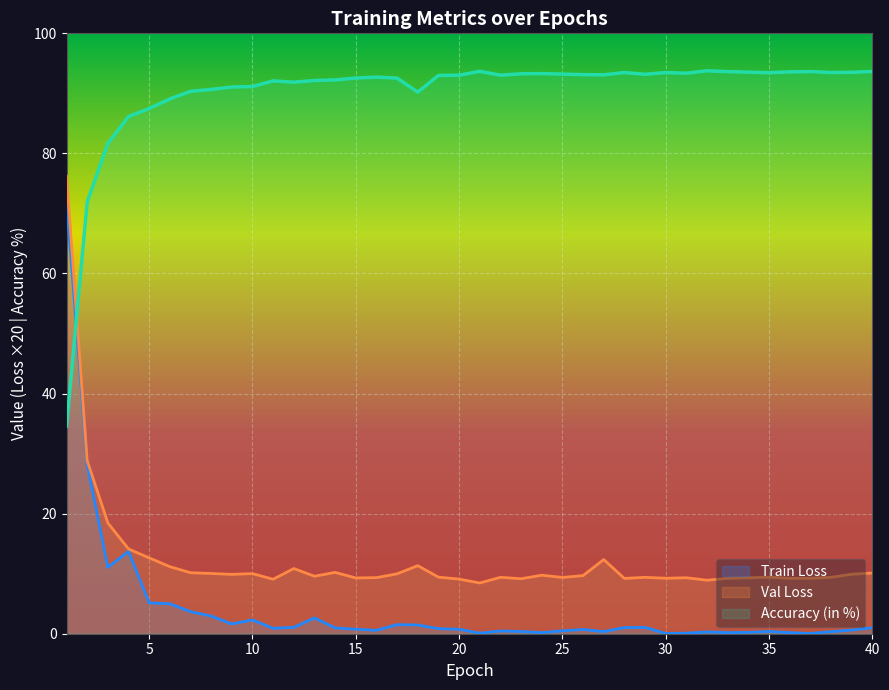

What is the difference between the Accuracy (in %) values at 32 and 13?

1.6